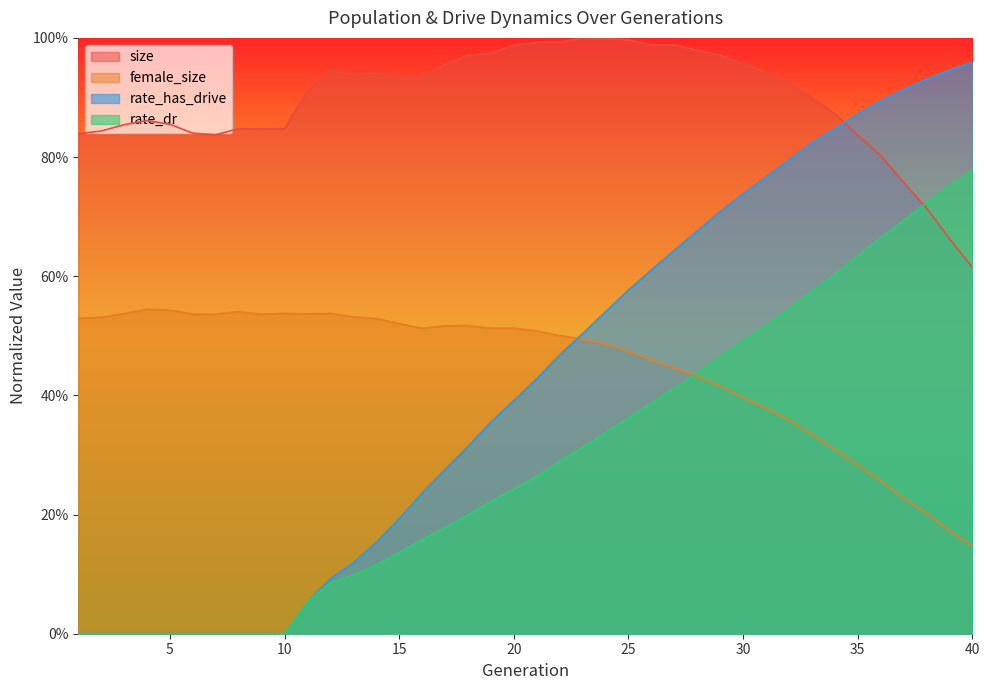

Reading left to right, transcribe all the data shown in this chart.

size: 1=0.8	2=0.8	3=0.9	4=0.9	5=0.9	6=0.8	7=0.8	8=0.8	9=0.8	10=0.8	11=0.9	12=0.9	13=0.9	14=0.9	15=0.9	16=0.9	17=1.0	18=1.0	19=1.0	20=1.0	21=1.0	22=1.0	23=1.0	24=1.0	25=1.0	26=1.0	27=1.0	28=1.0	29=1.0	30=1.0	31=0.9	32=0.9	33=0.9	34=0.9	35=0.8	36=0.8	37=0.8	38=0.7	39=0.7	40=0.6
female_size: 1=0.5	2=0.5	3=0.5	4=0.5	5=0.5	6=0.5	7=0.5	8=0.5	9=0.5	10=0.5	11=0.5	12=0.5	13=0.5	14=0.5	15=0.5	16=0.5	17=0.5	18=0.5	19=0.5	20=0.5	21=0.5	22=0.5	23=0.5	24=0.5	25=0.5	26=0.5	27=0.4	28=0.4	29=0.4	30=0.4	31=0.4	32=0.4	33=0.3	34=0.3	35=0.3	36=0.3	37=0.2	38=0.2	39=0.2	40=0.1
rate_dr: 1=0.0	2=0.0	3=0.0	4=0.0	5=0.0	6=0.0	7=0.0	8=0.0	9=0.0	10=0.0	11=0.1	12=0.1	13=0.1	14=0.1	15=0.1	16=0.2	17=0.2	18=0.2	19=0.2	20=0.2	21=0.3	22=0.3	23=0.3	24=0.3	25=0.4	26=0.4	27=0.4	28=0.4	29=0.5	30=0.5	31=0.5	32=0.5	33=0.6	34=0.6	35=0.6	36=0.7	37=0.7	38=0.7	39=0.8	40=0.8
rate_has_drive: 1=0.0	2=0.0	3=0.0	4=0.0	5=0.0	6=0.0	7=0.0	8=0.0	9=0.0	10=0.0	11=0.1	12=0.1	13=0.1	14=0.2	15=0.2	16=0.2	17=0.3	18=0.3	19=0.4	20=0.4	21=0.4	22=0.5	23=0.5	24=0.5	25=0.6	26=0.6	27=0.6	28=0.7	29=0.7	30=0.7	31=0.8	32=0.8	33=0.8	34=0.8	35=0.9	36=0.9	37=0.9	38=0.9	39=0.9	40=1.0